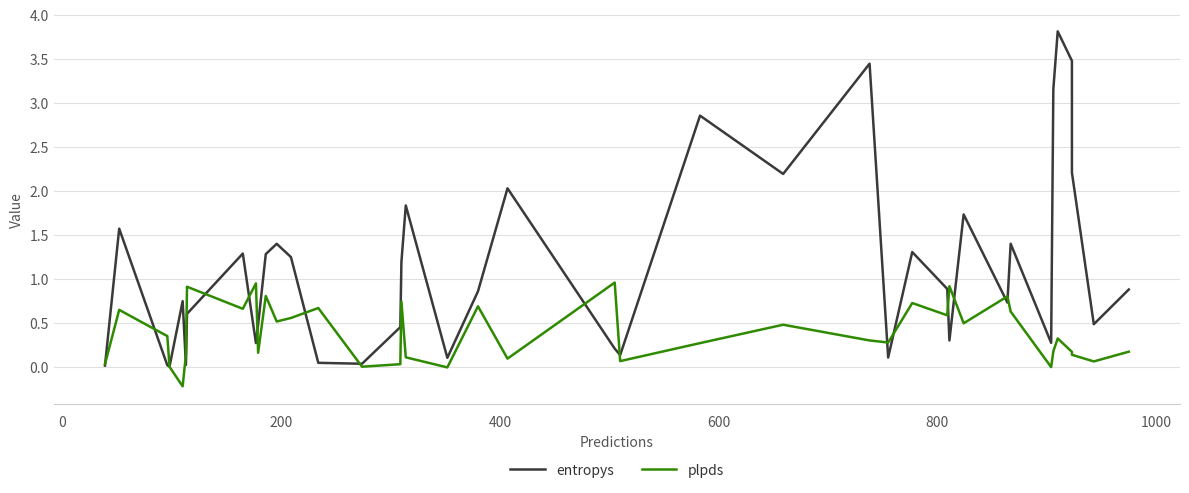

What are all the series names shown in the legend?

entropys, plpds